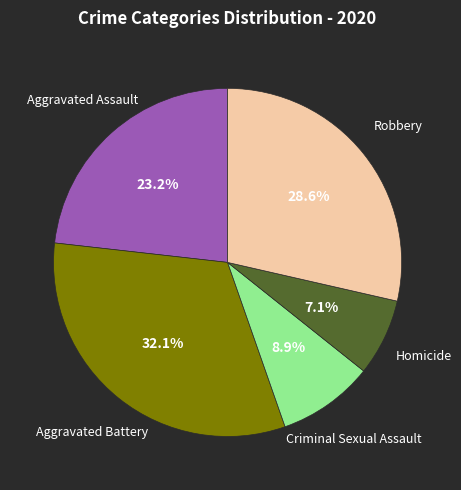

Is there any slice that represents more than half of the pie?

No